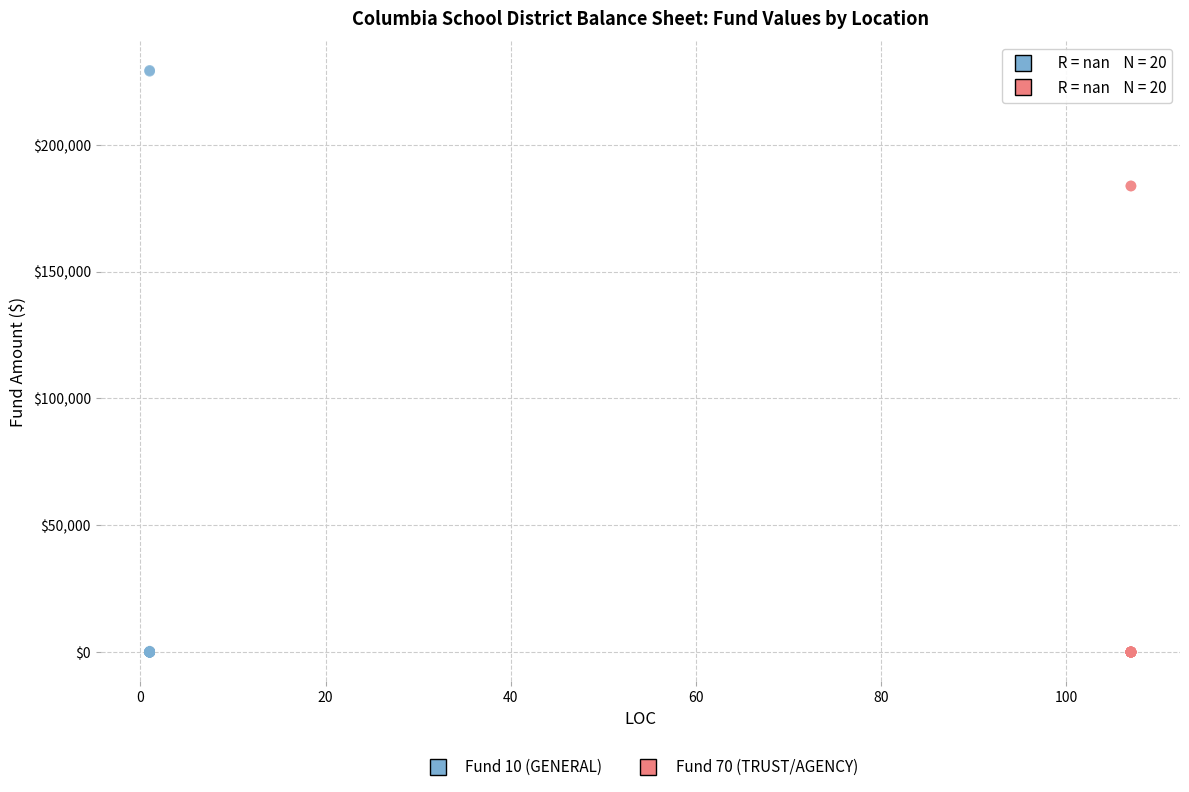

Which series has the largest Y range (max minus min)?

Fund 10 (GENERAL)